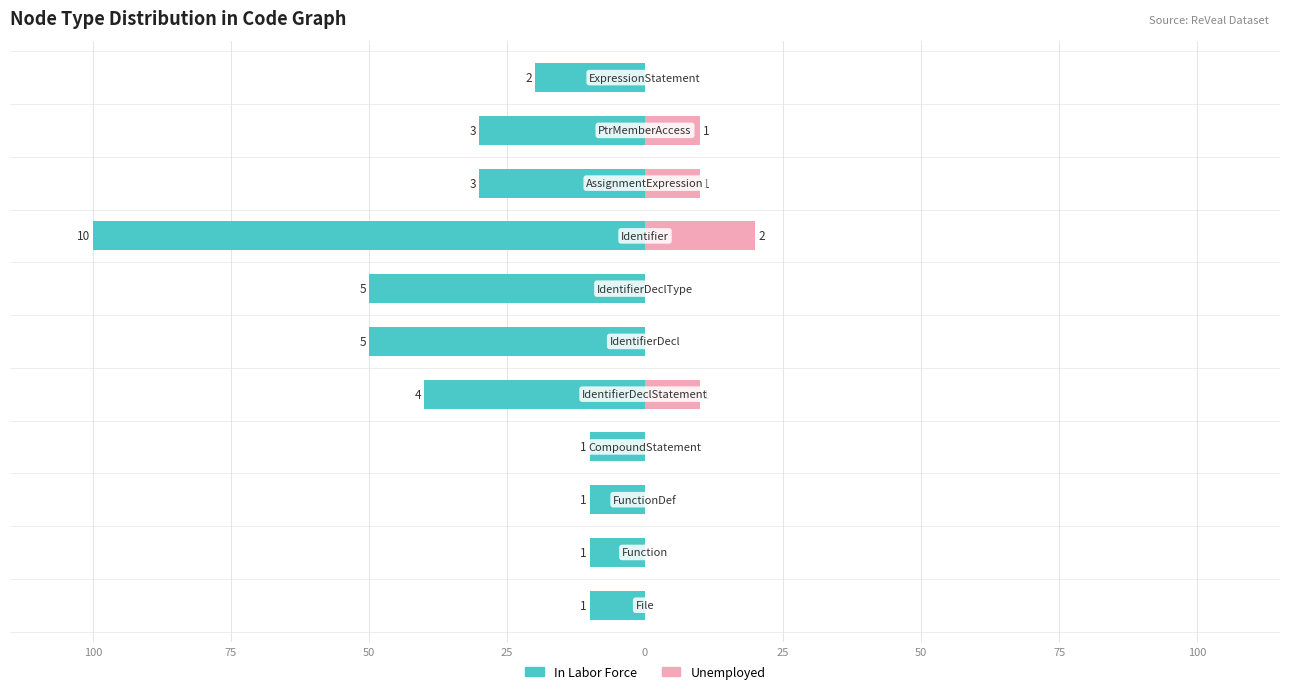

The value of In Labor Force at 75 is -16. True or false?

False